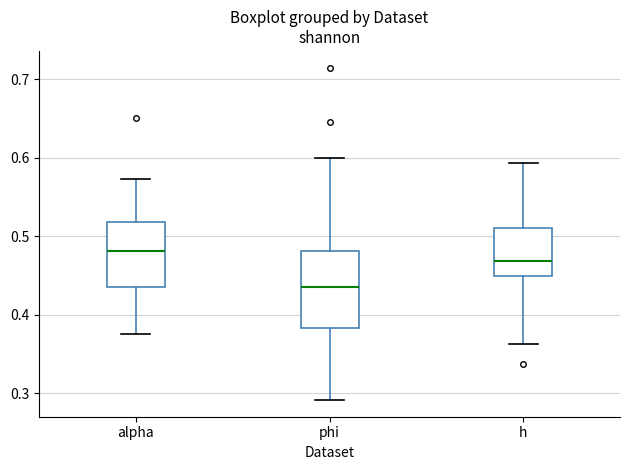

Reading left to right, read every box against the y-axis: the position of its median line, the range the box covers, and the ends of its whiskers. The values are not printed on the chart, so give them approximately, as read against the axis.

alpha: median 0.48, box 0.44 to 0.52, whiskers 0.38 to 0.57
phi: median 0.44, box 0.38 to 0.48, whiskers 0.29 to 0.60
h: median 0.47, box 0.45 to 0.51, whiskers 0.36 to 0.59